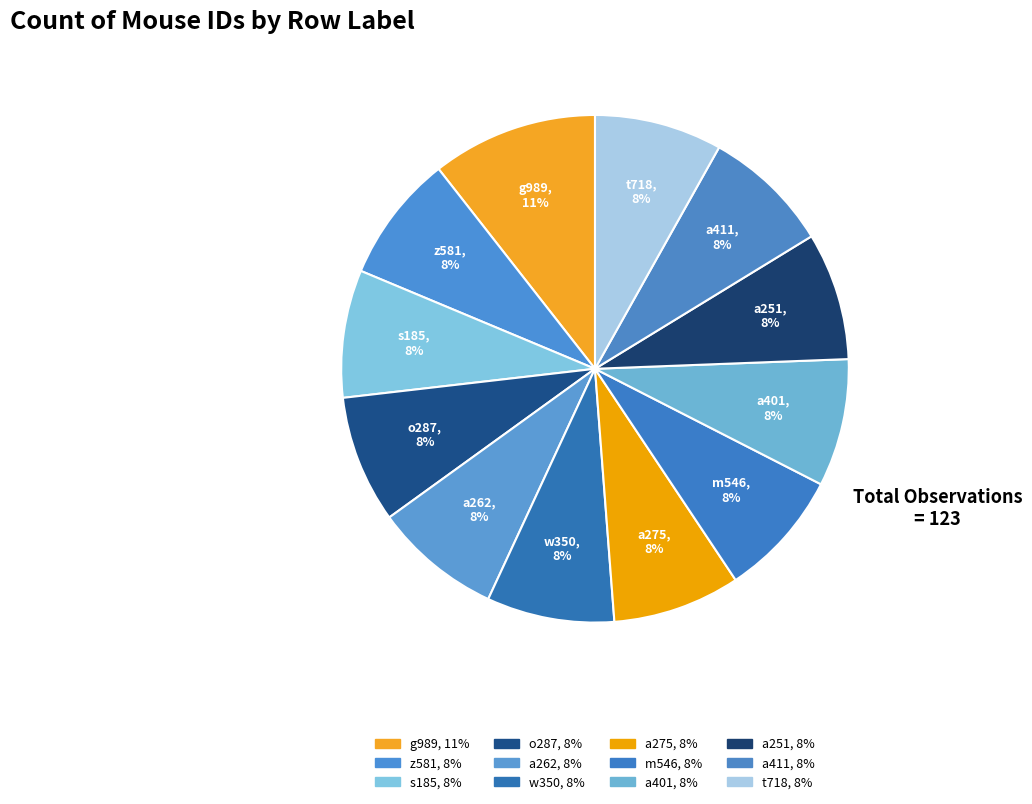

Which slice is the smallest?

z581